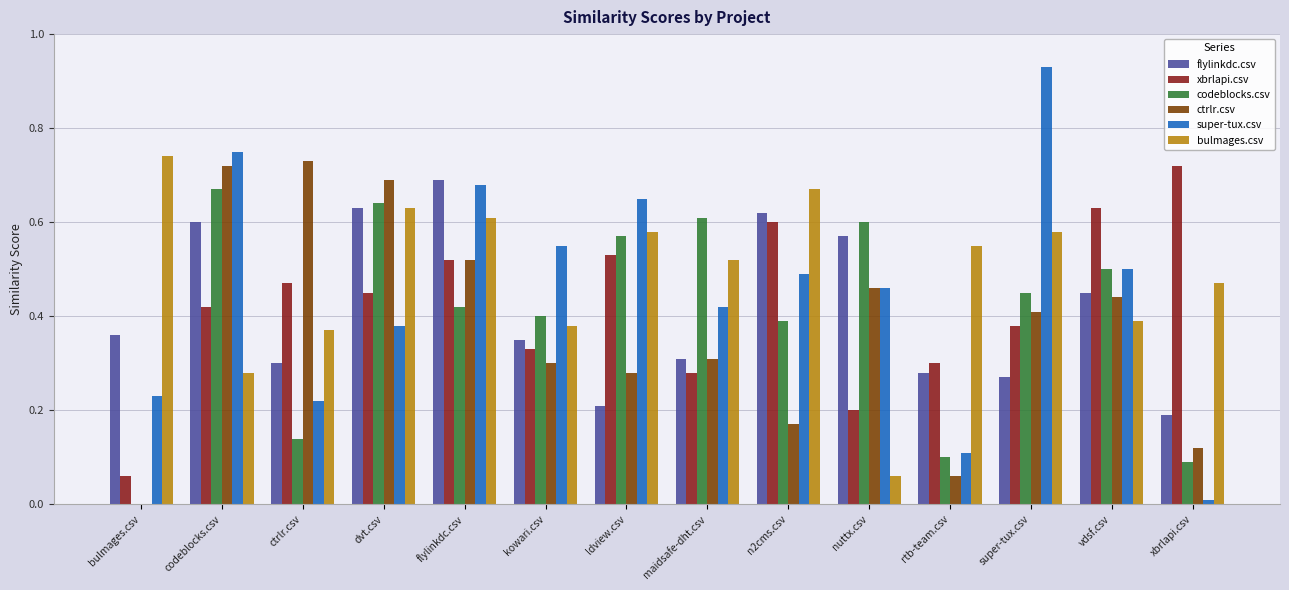

At which label does bulmages.csv reach its peak?

bulmages.csv